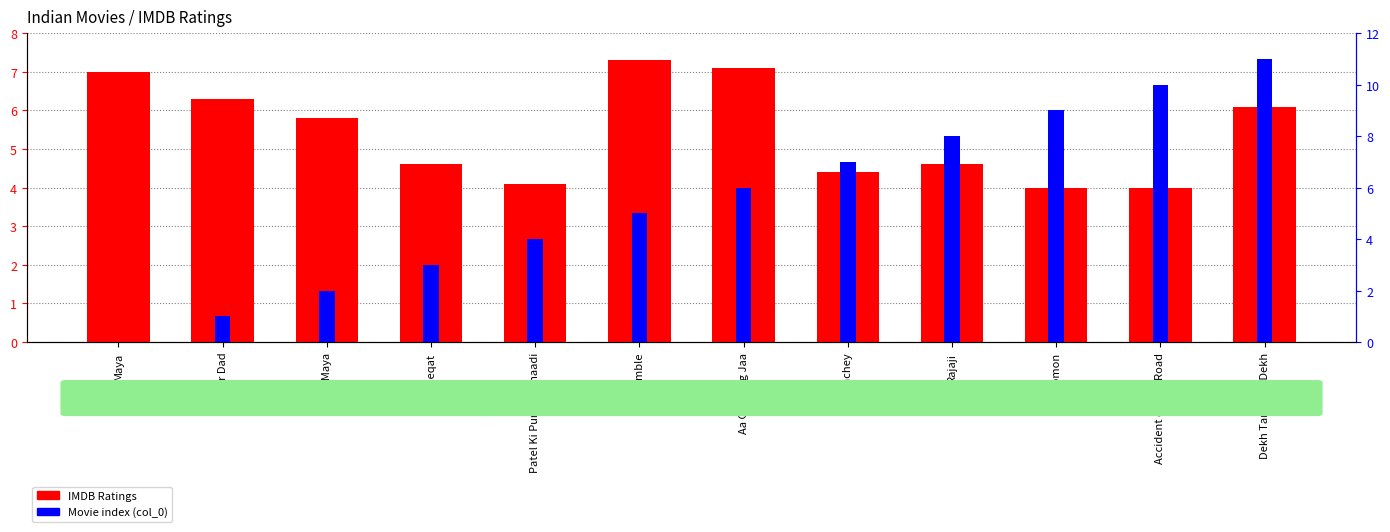

Which series has the widest spread of values?

Movie index